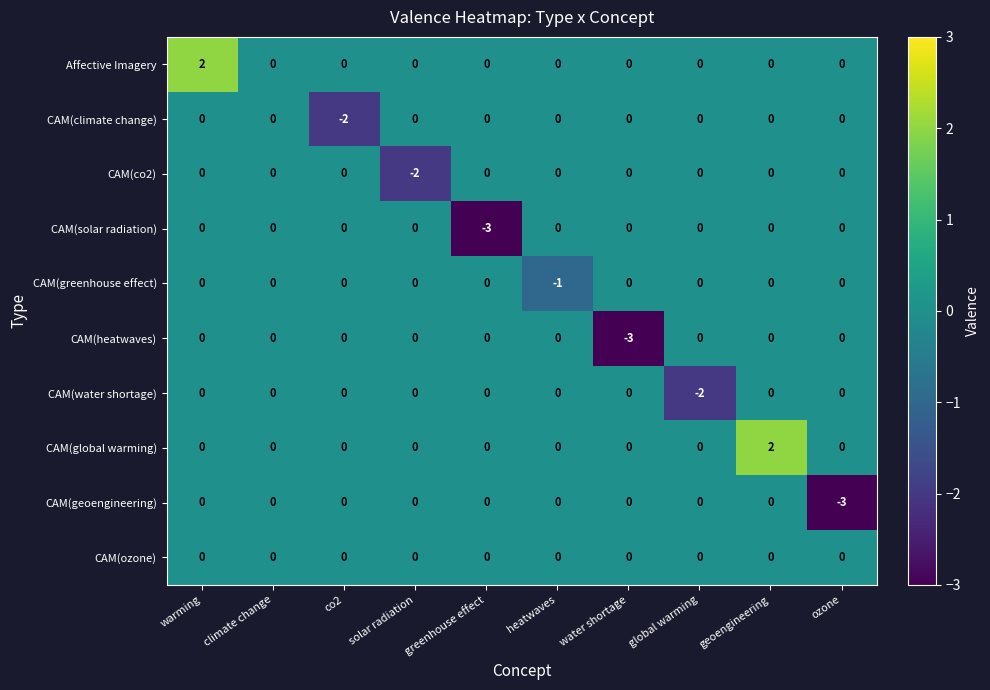

Where is CAM(water shortage) nearest to the value -1?

warming